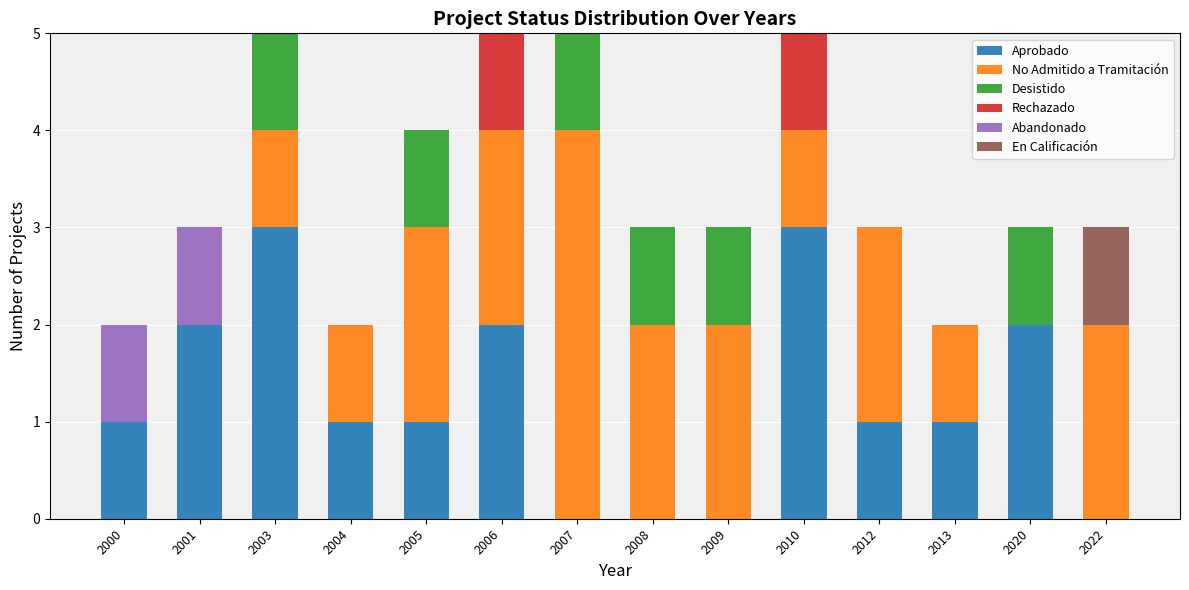

What is the sum of the Aprobado values at 2012 and 2010?

4